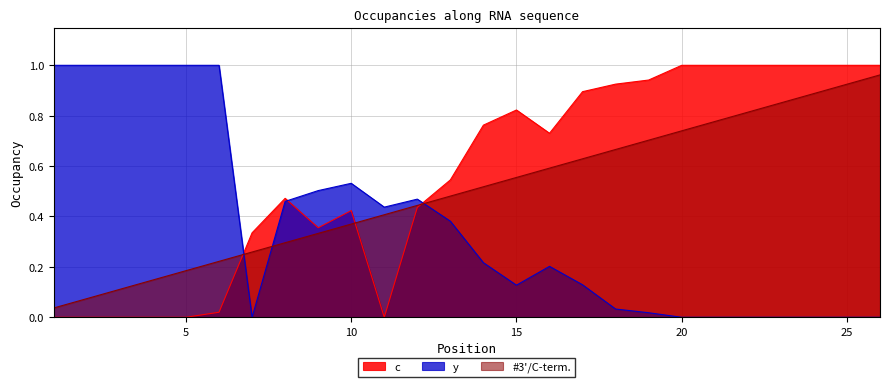

At which category is the sum across all series the highest?

26